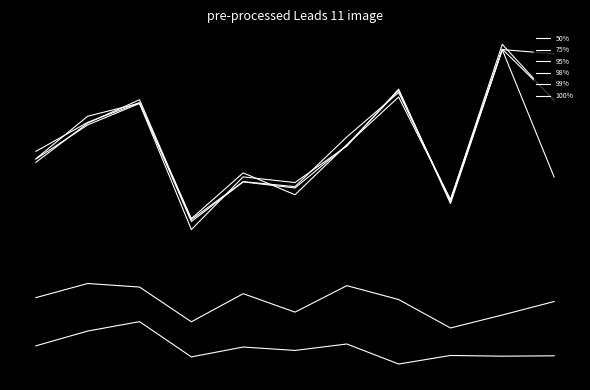

Which category has the highest value across all series?

9